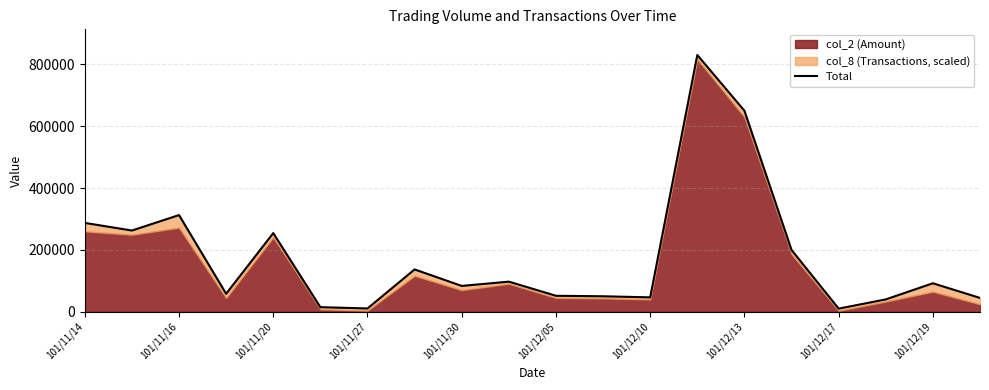

Reading left to right, extract all data points from this chart.

287405.0	262732.5	312717.5	58202.5	254412.5	14906.2	10686.2	136928.8	83612.5	97406.2	51706.2	50106.2	46606.2	830362.5	650168.8	199892.5	10176.2	40006.2	92185.0	44818.8